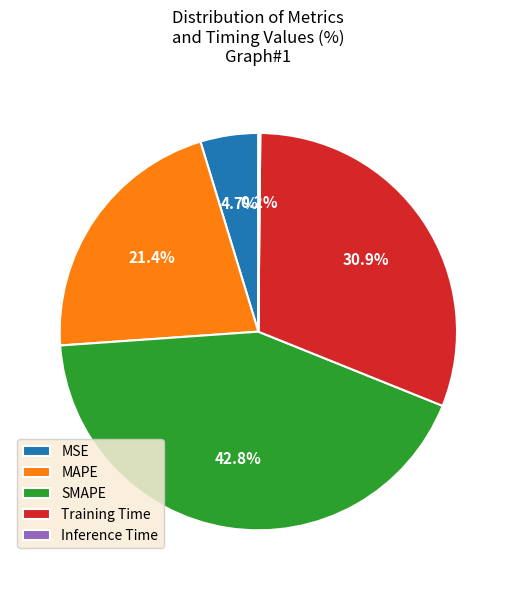

Does MAPE represent more than half of the total?

No